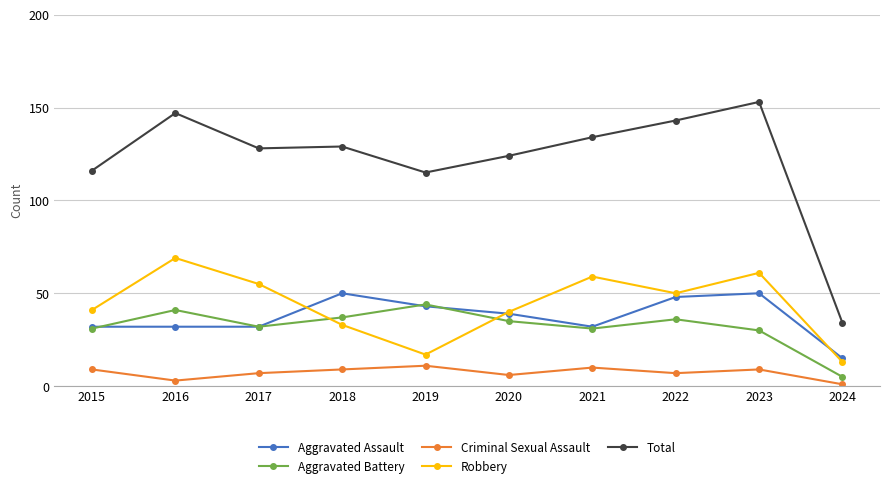

What is the difference between the second highest and minimum values in the Aggravated Assault series?

35